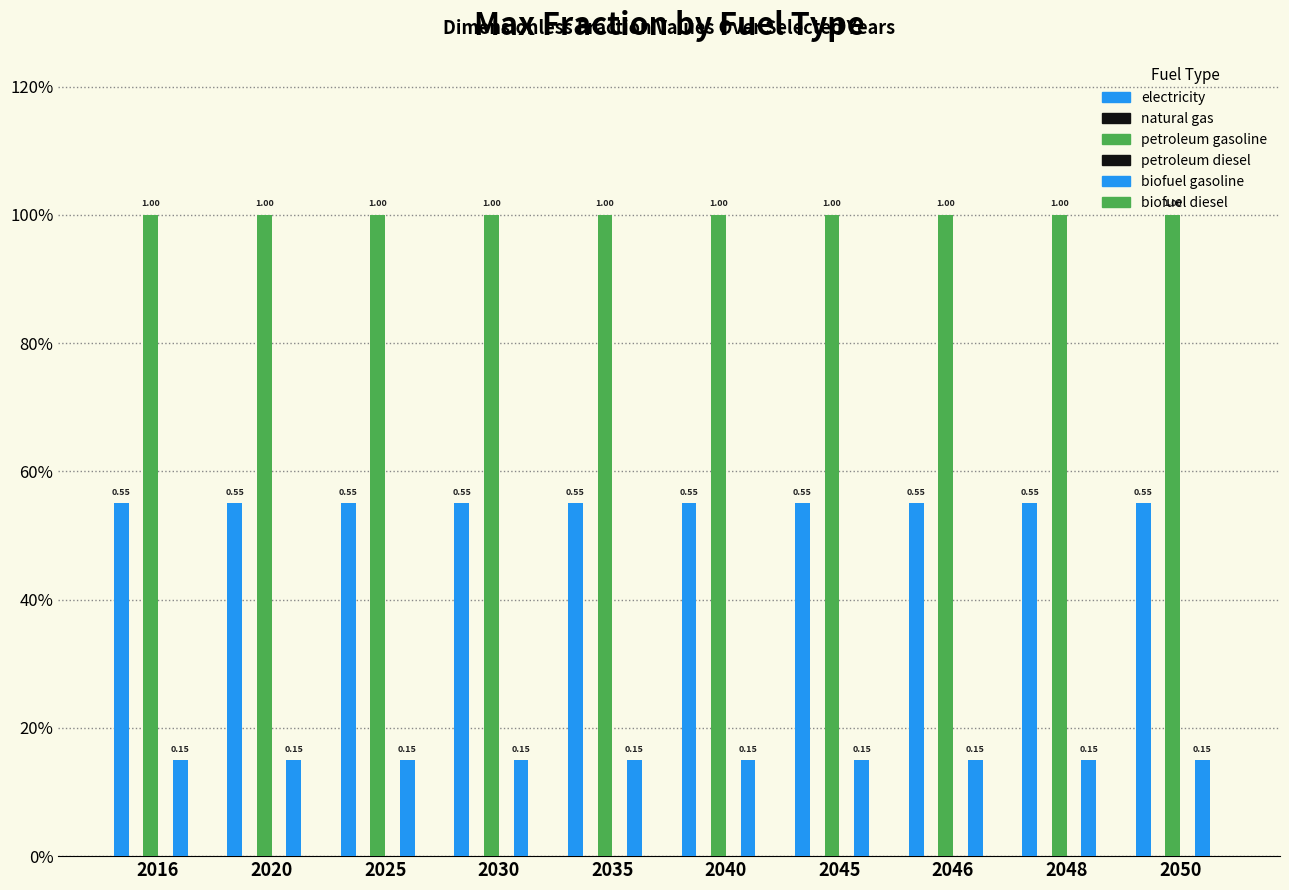

Does the chart contain stacked bars?

No